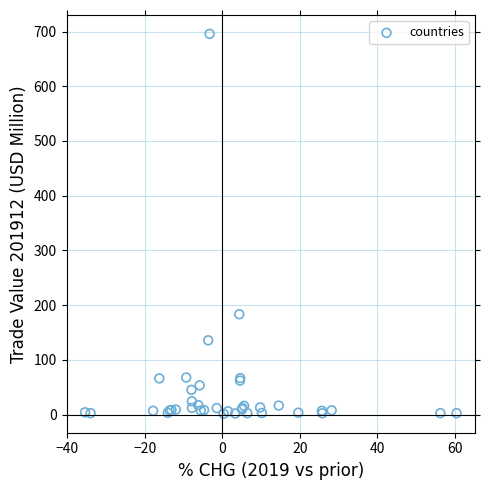

What Y value in the scatter plot is closest to 348?

183.3